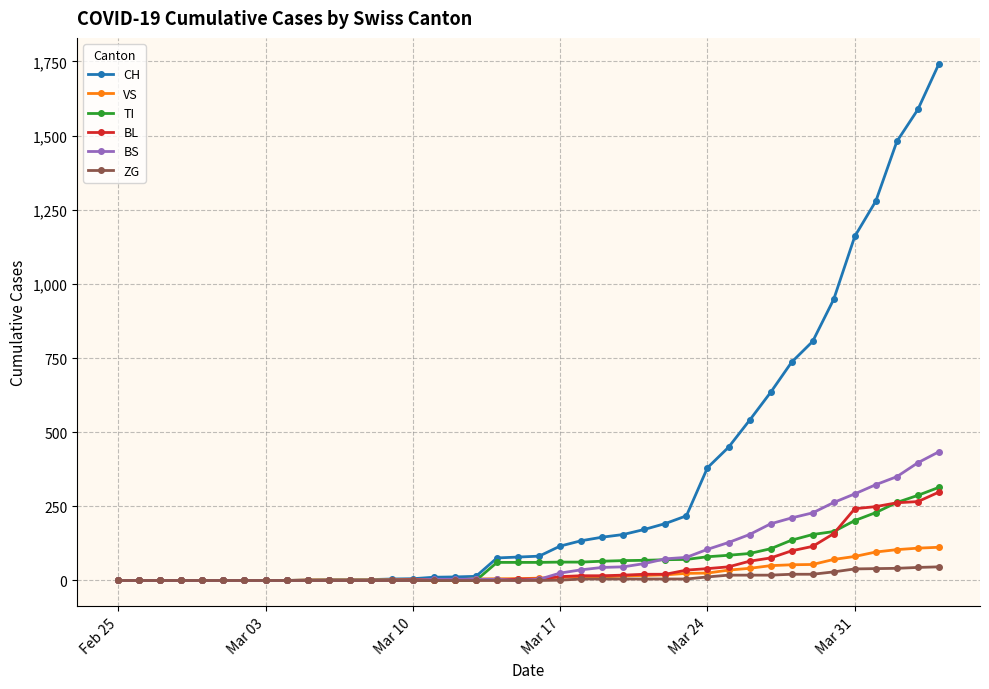

Which series has the largest total across all categories?

CH